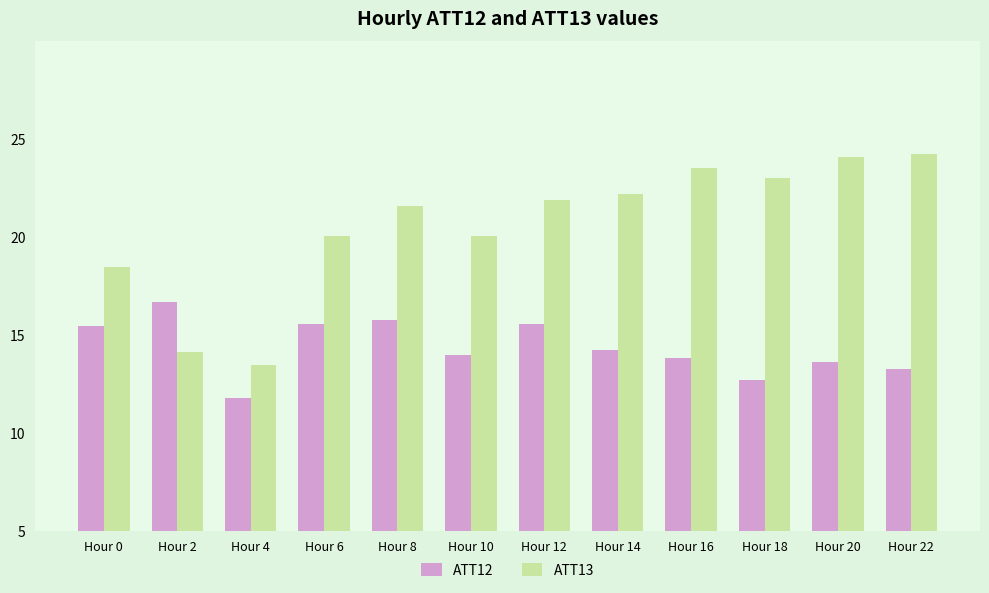

What is the difference between the highest and lowest values at Hour 8?

5.8